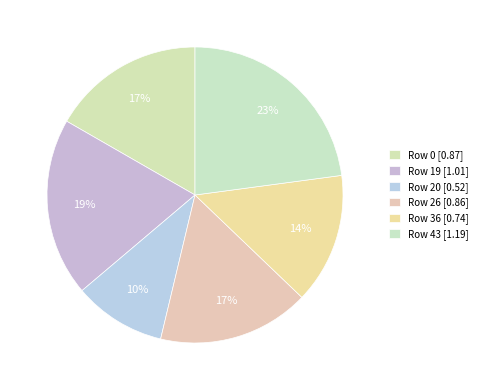

Which slice is the largest?

Row 43